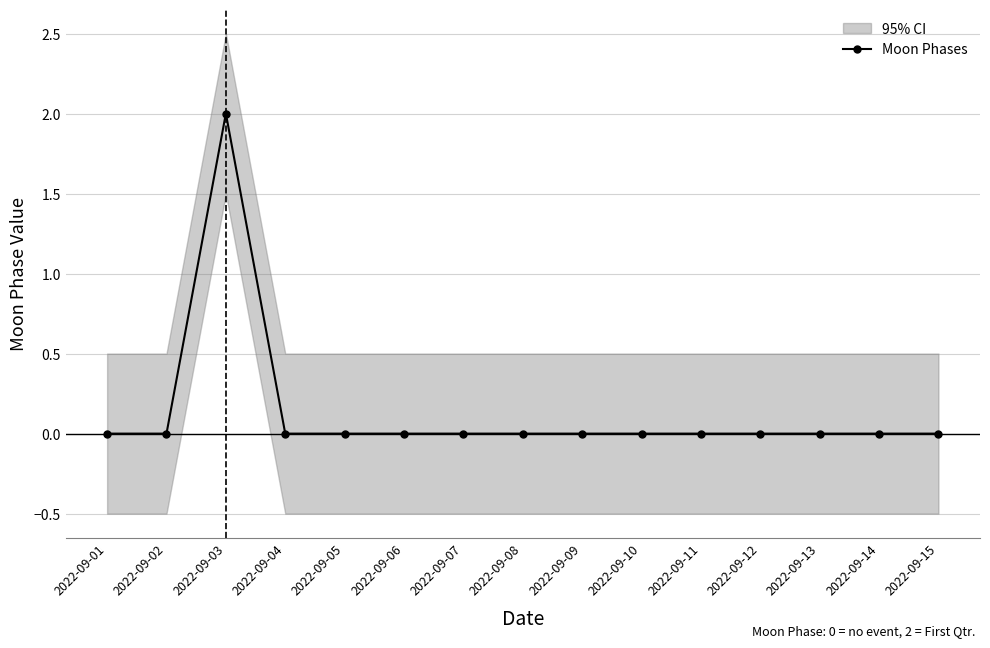

Between 2022-09-02 and 2022-09-12, which is larger?

2022-09-02